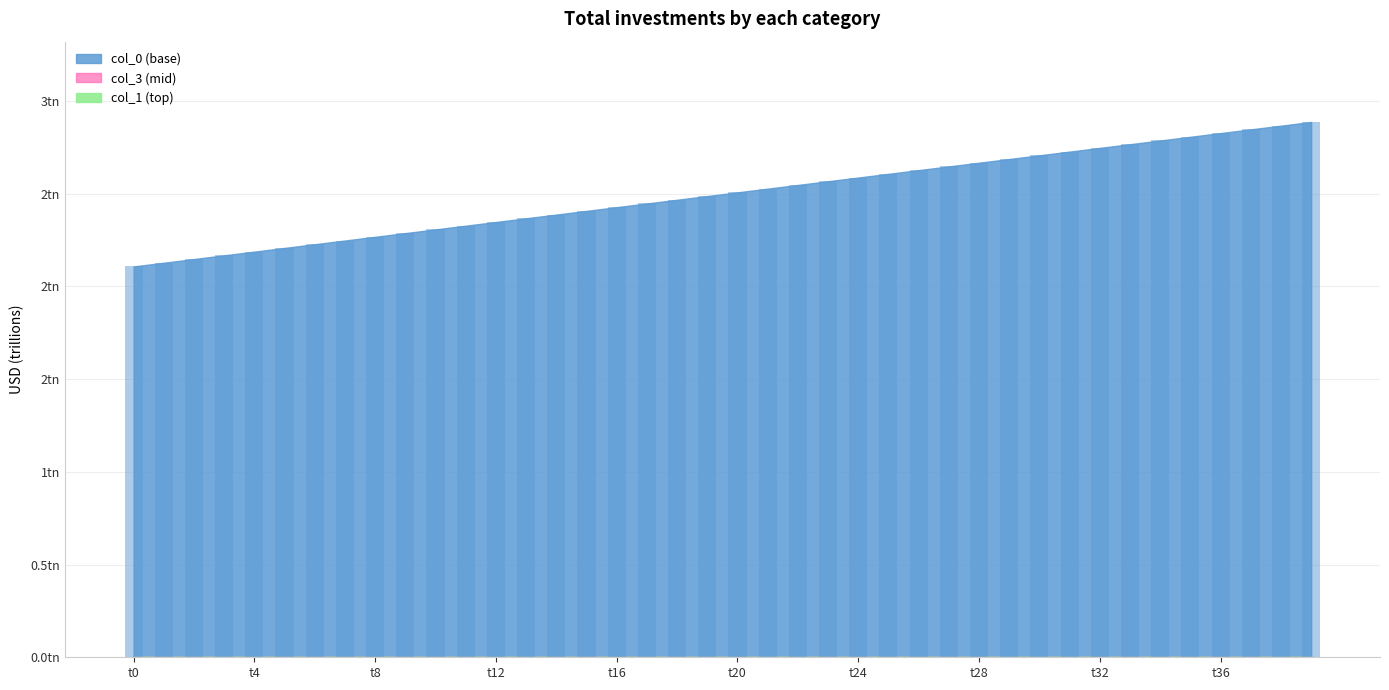

How many data points does each series have?

40